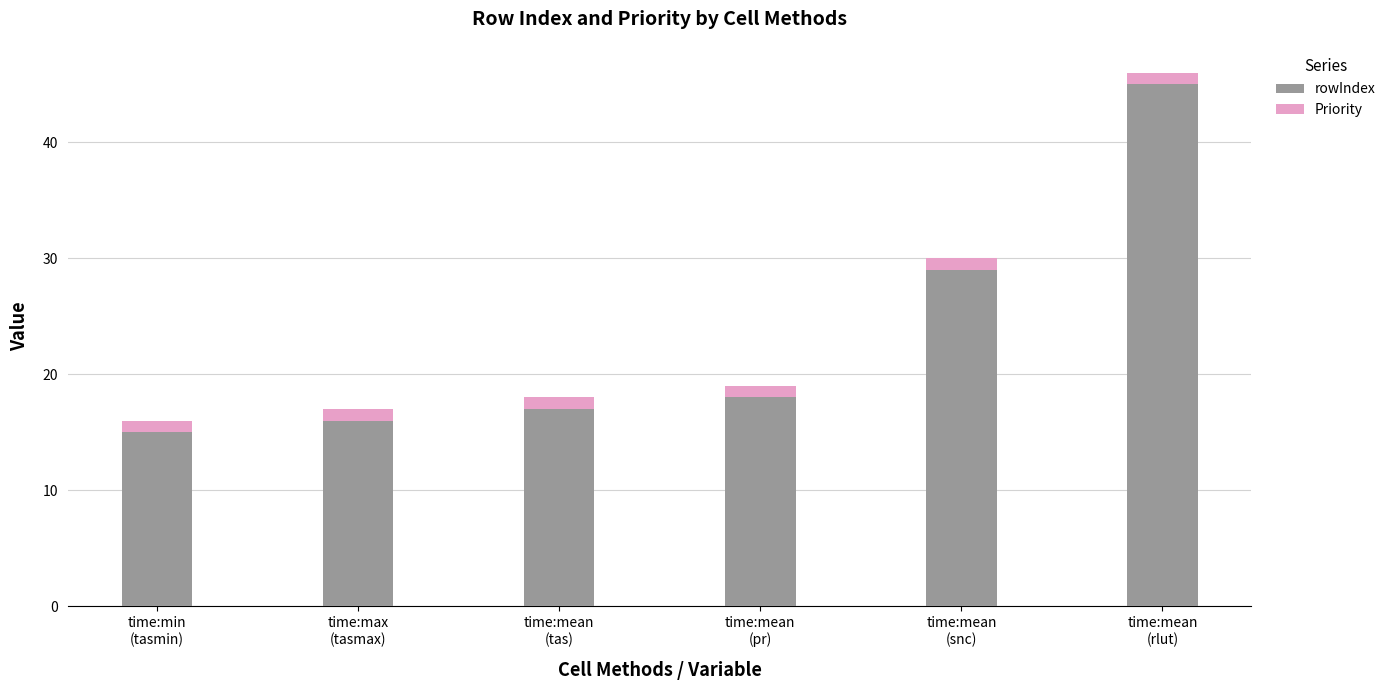

What is the highest value of the rowIndex series?

45